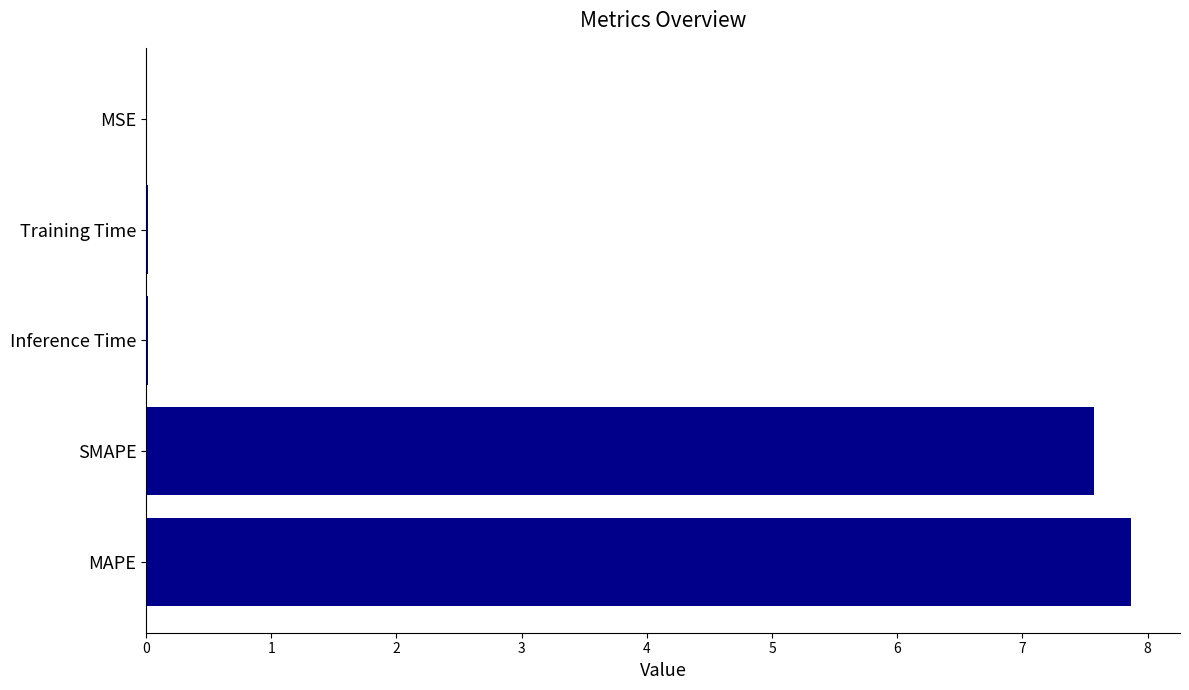

Is it true that the value at Training Time is 0.0?

True